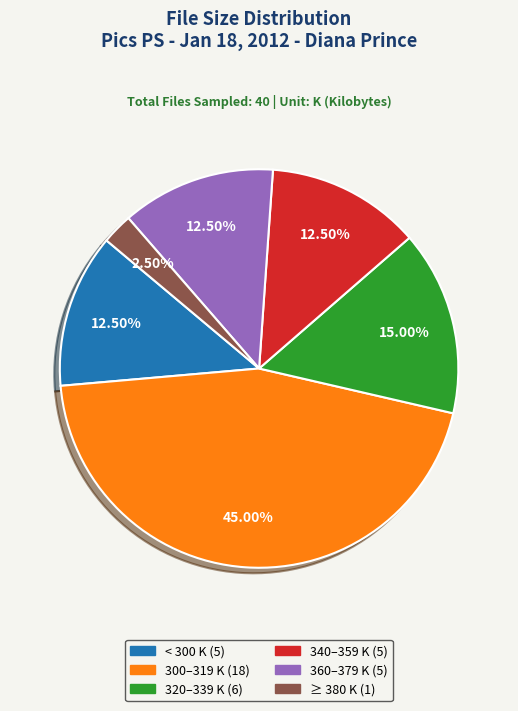

Is there a majority slice in this chart?

No